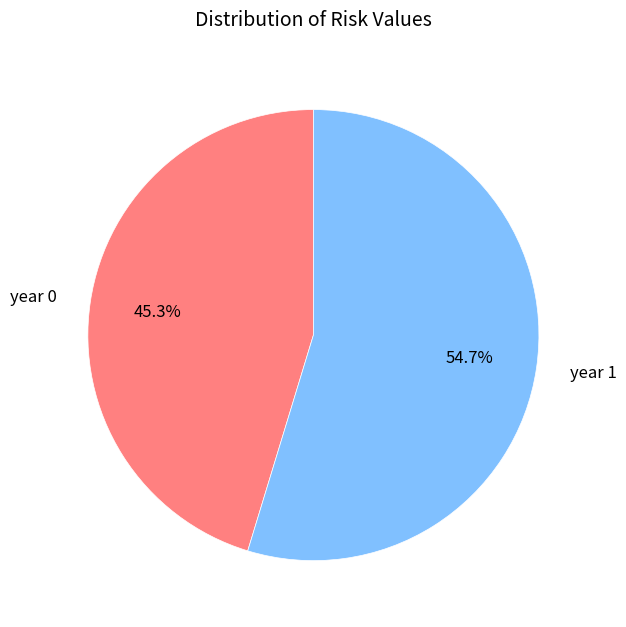

Combined, do year 0 and year 1 account for over 50%?

Yes